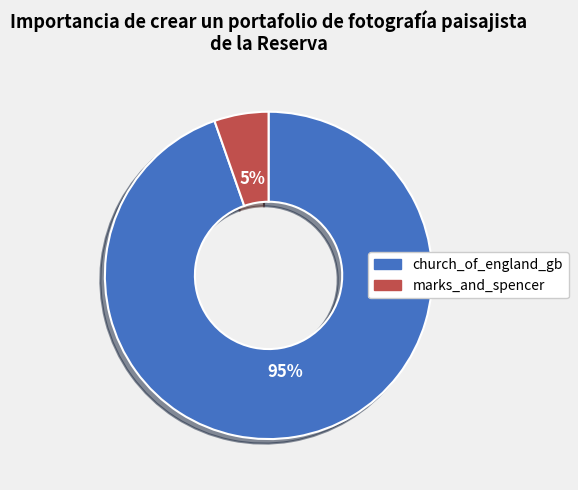

Between marks_and_spencer and church_of_england_gb, which is larger?

church_of_england_gb